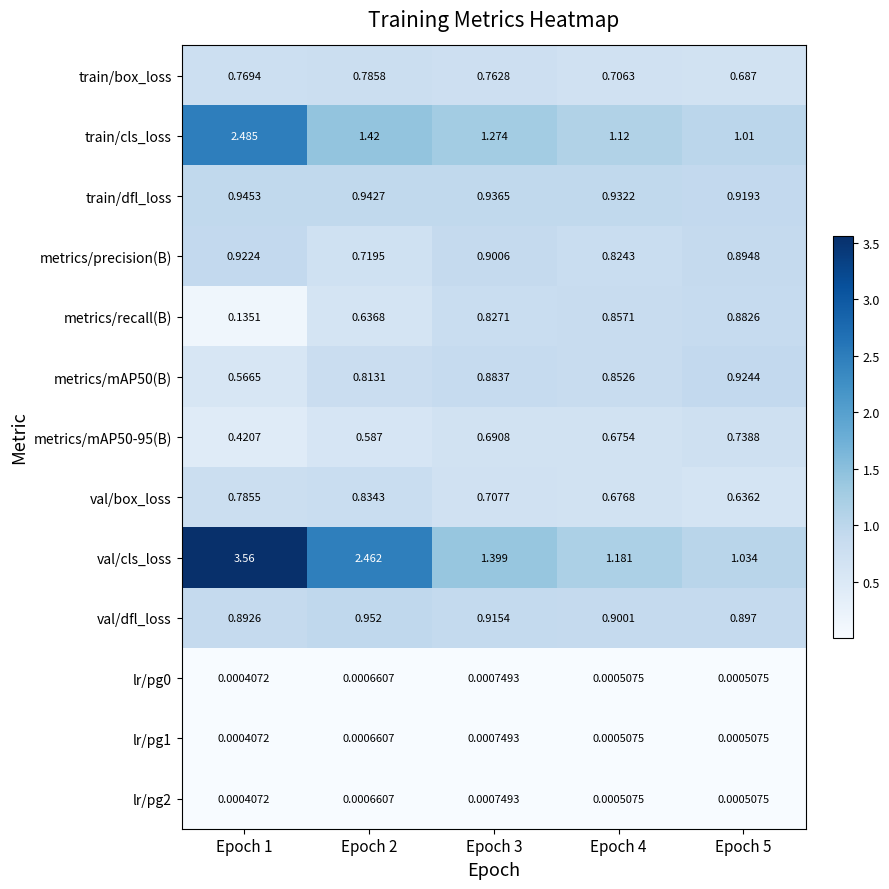

Is the value of metrics/mAP50(B) at Epoch 5 greater than the value of lr/pg2 at Epoch 3?

Yes